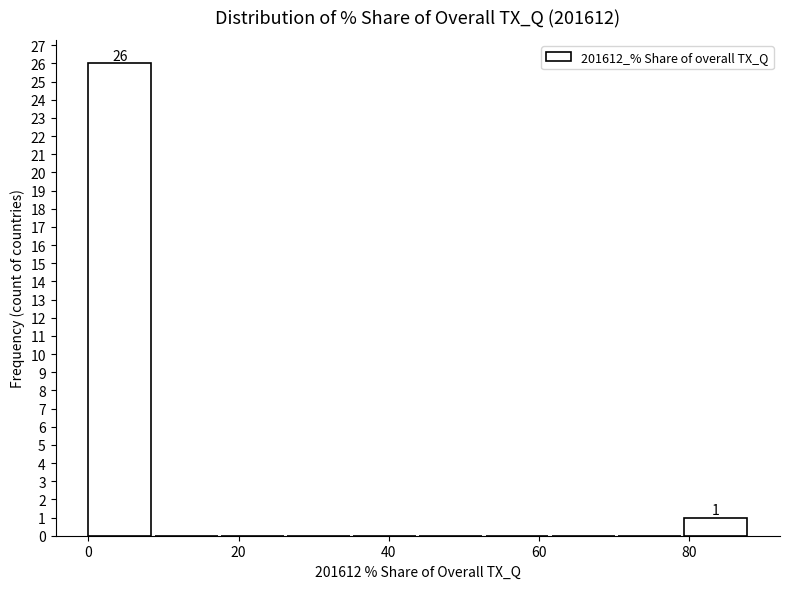

Over which range of the x-axis is the bar tallest?

0 to 8